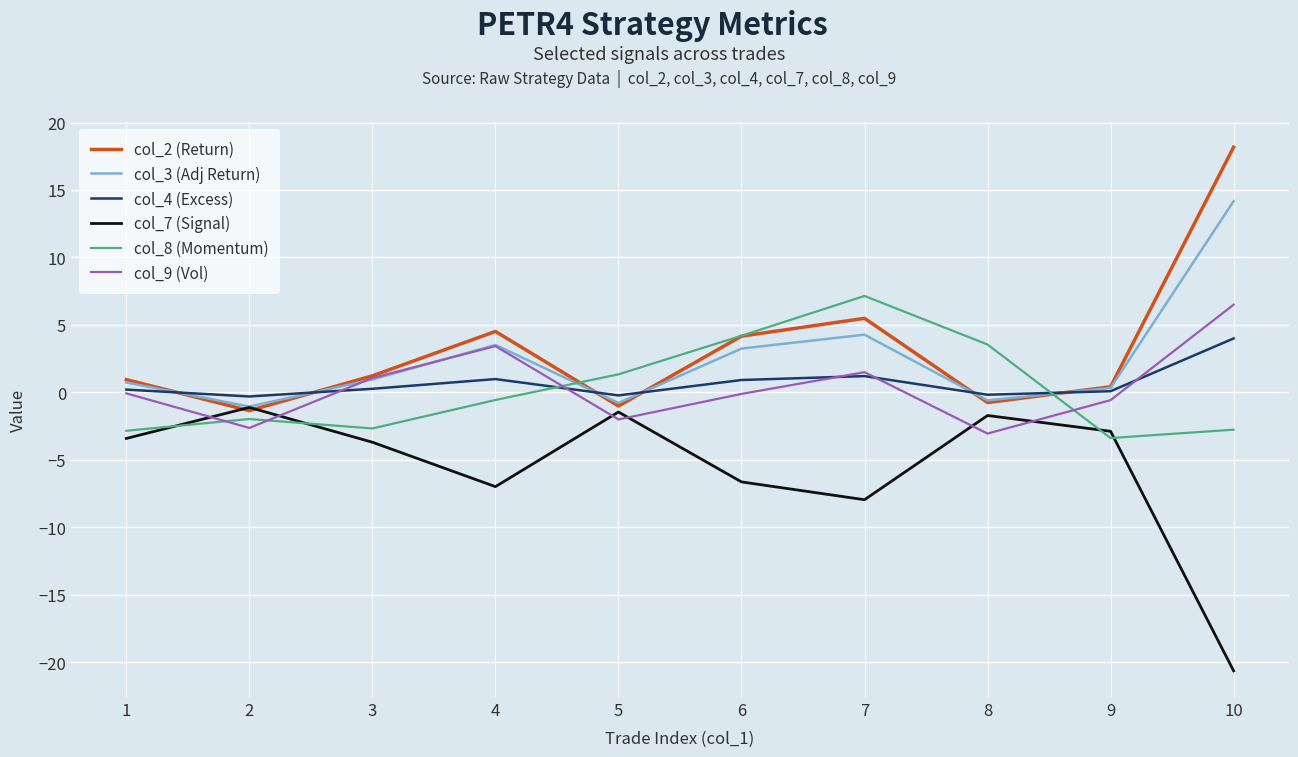

At which category is the sum across all series the highest?

10